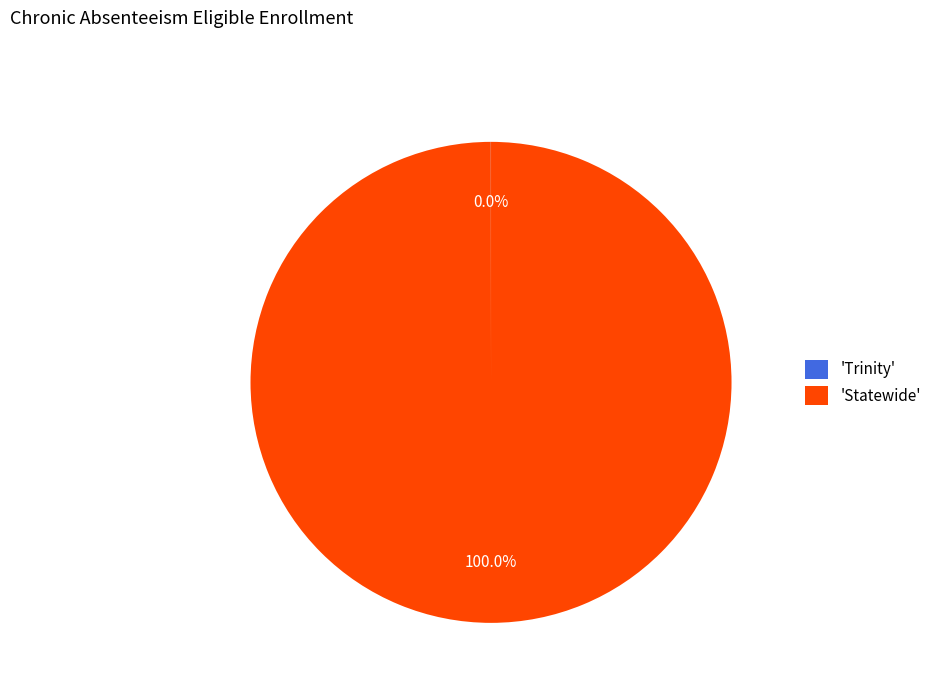

To the nearest percent, what is the difference between the largest and smallest slice percentages?

100%